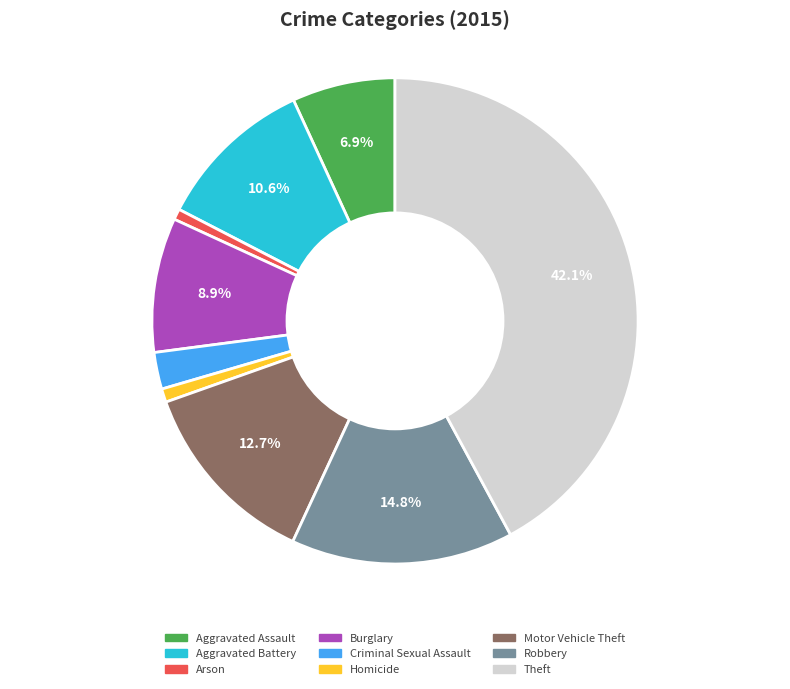

Is the sum of Aggravated Assault and Theft greater than half?

No